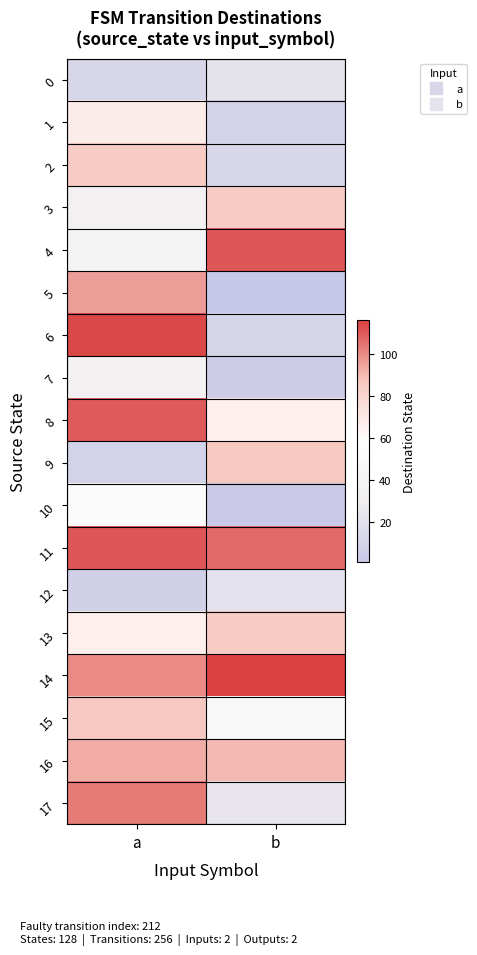

Reading left to right, what are all the values shown in this chart?

0: a=13	b=22
1: a=68	b=9
2: a=85	b=13
3: a=34	b=85
4: a=41	b=111
5: a=96	b=1
6: a=114	b=11
7: a=36	b=5
8: a=110	b=67
9: a=9	b=87
10: a=52	b=3
11: a=111	b=107
12: a=8	b=21
13: a=67	b=85
14: a=100	b=116
15: a=86	b=48
16: a=93	b=90
17: a=103	b=24